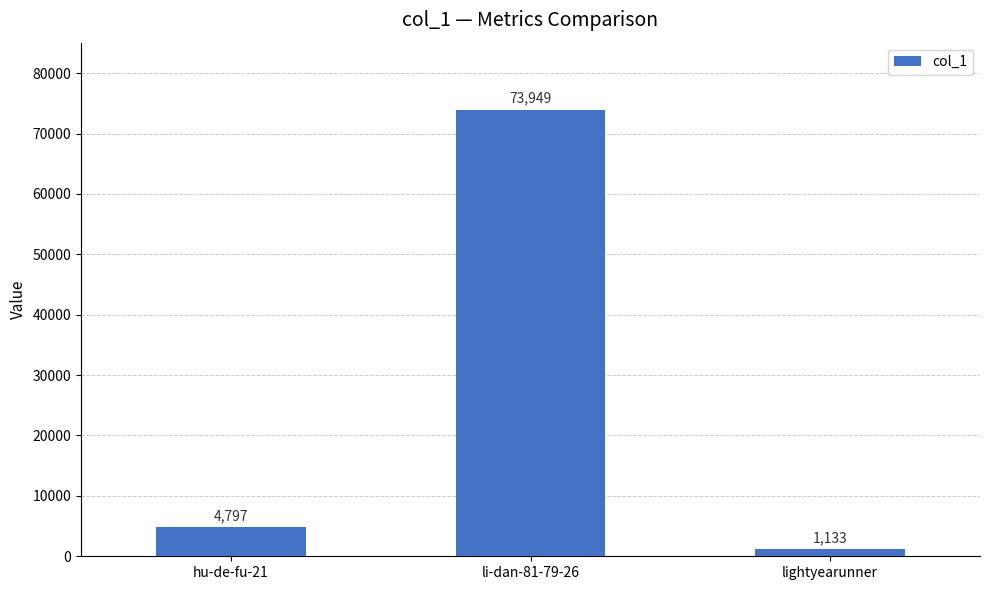

Count the number of data series in this chart.

1